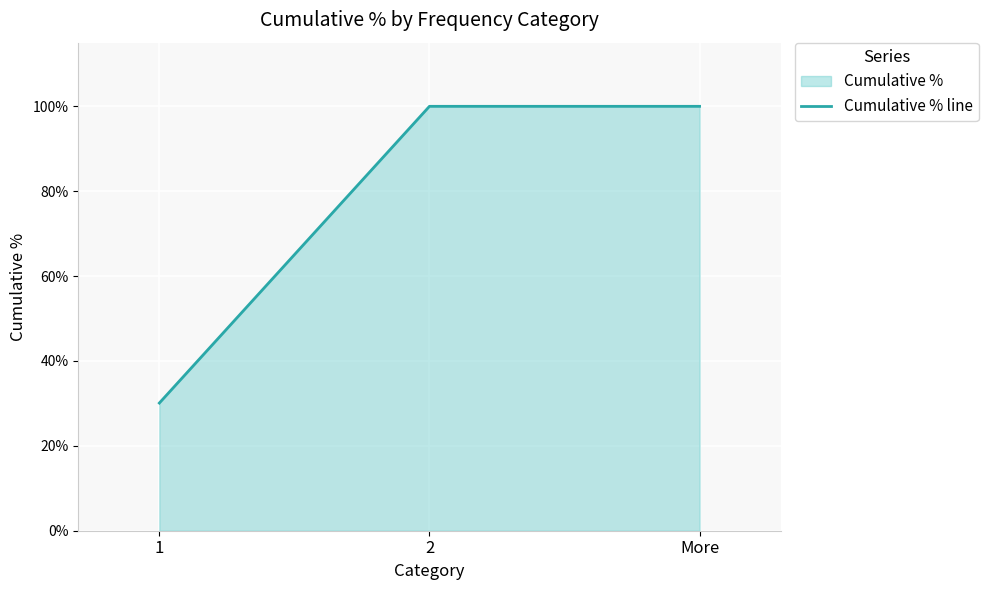

How many lines are shown in the chart?

1